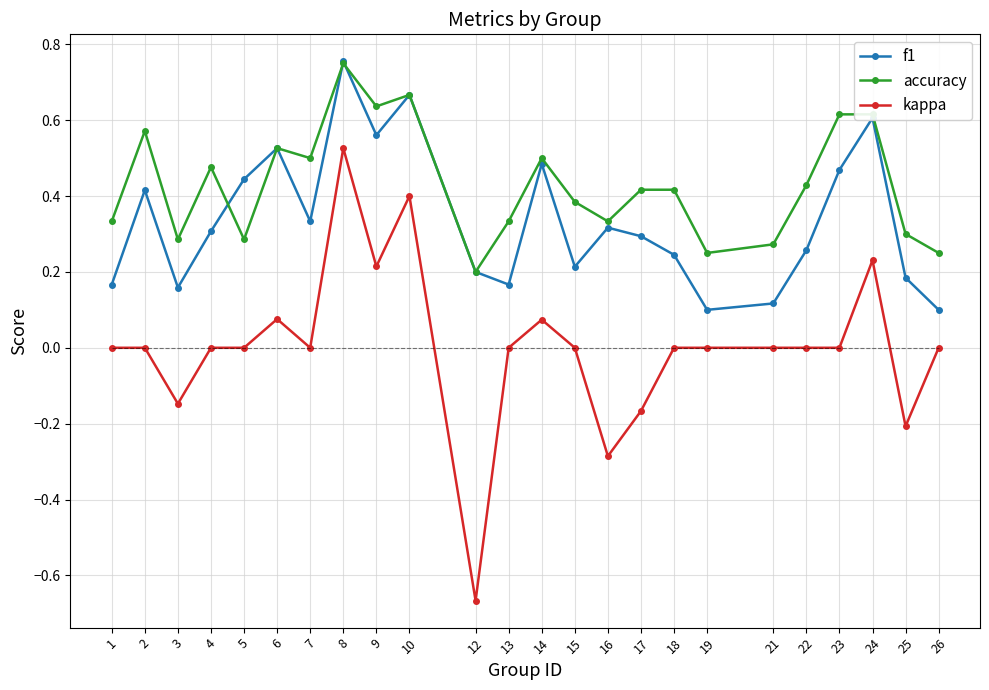

At which category does f1 reach its first local peak?

2